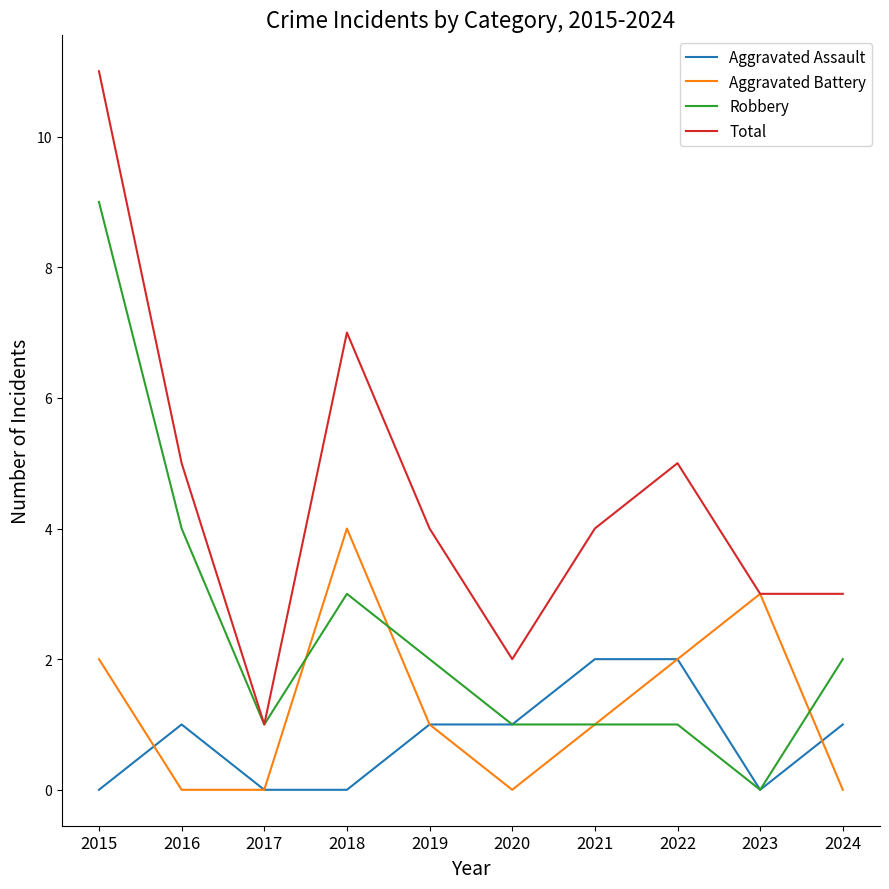

Is it true that Aggravated Battery equals -3 at 2020?

False